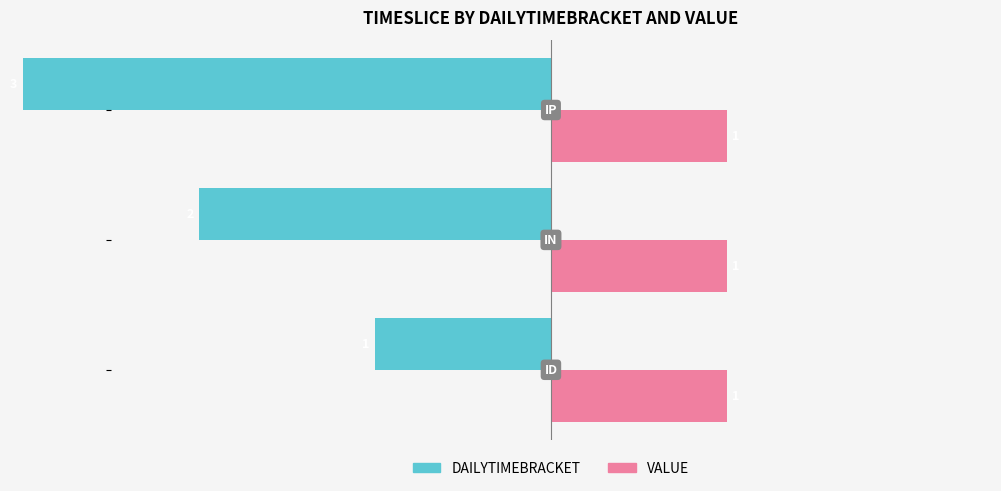

Does the chart contain stacked bars?

No